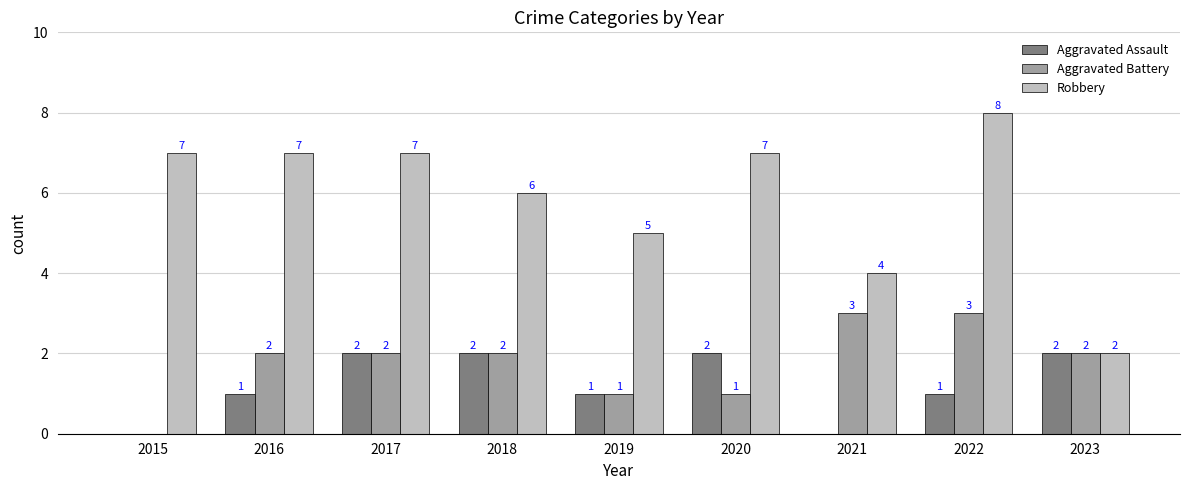

What is the spread (max minus min) of values at 2016?

6